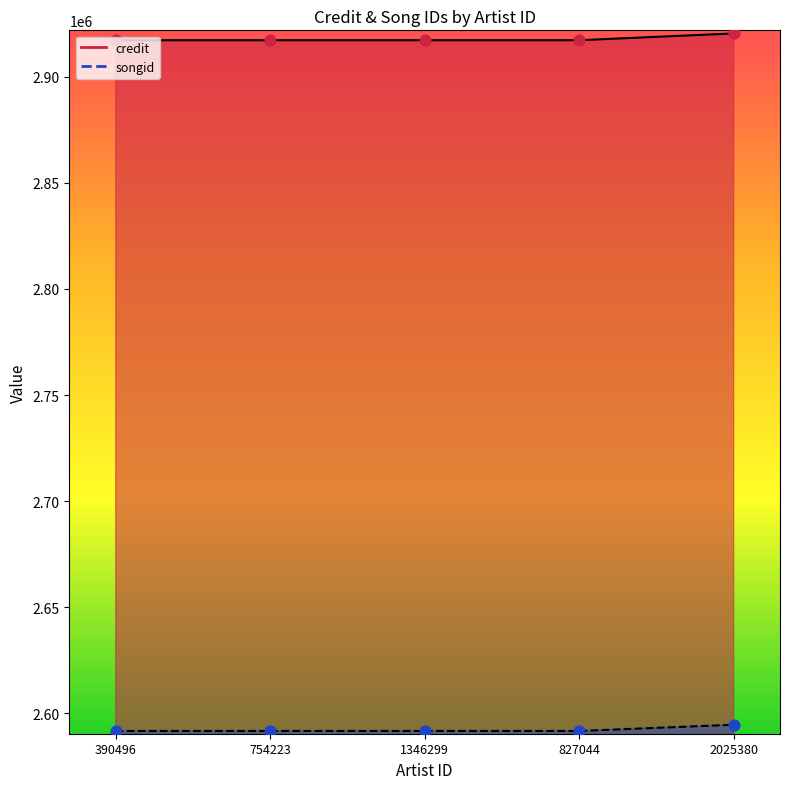

Which series contains the lowest Y value?

songid